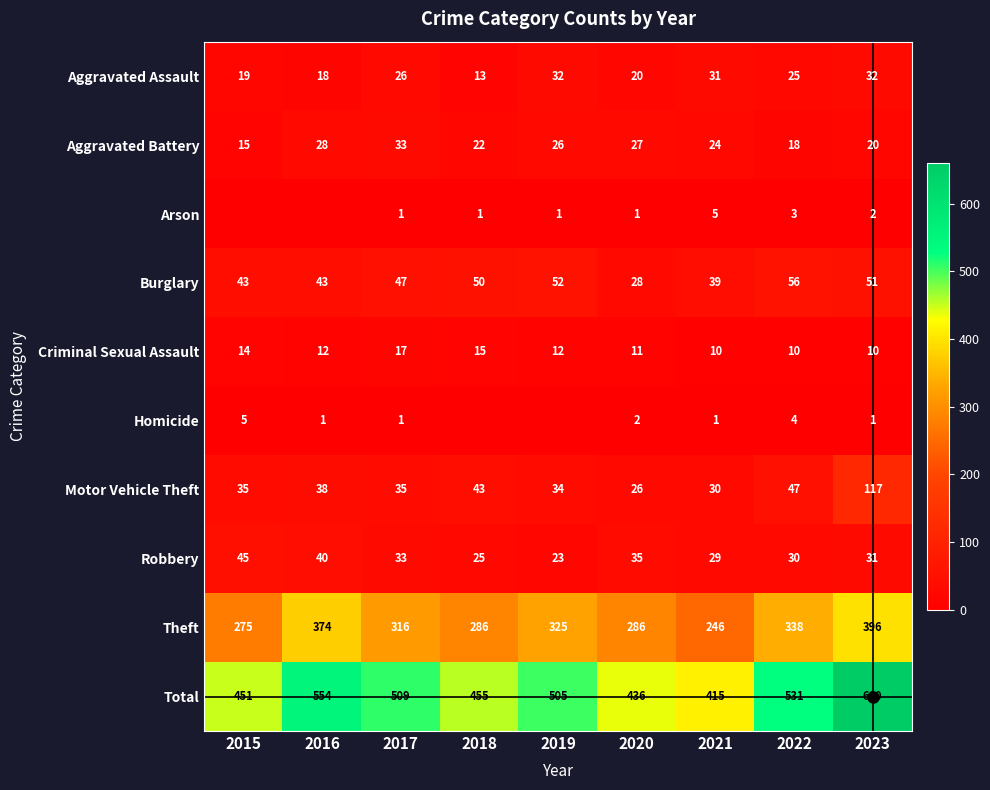

True or false: Arson has a value of 3 at 2022.

True